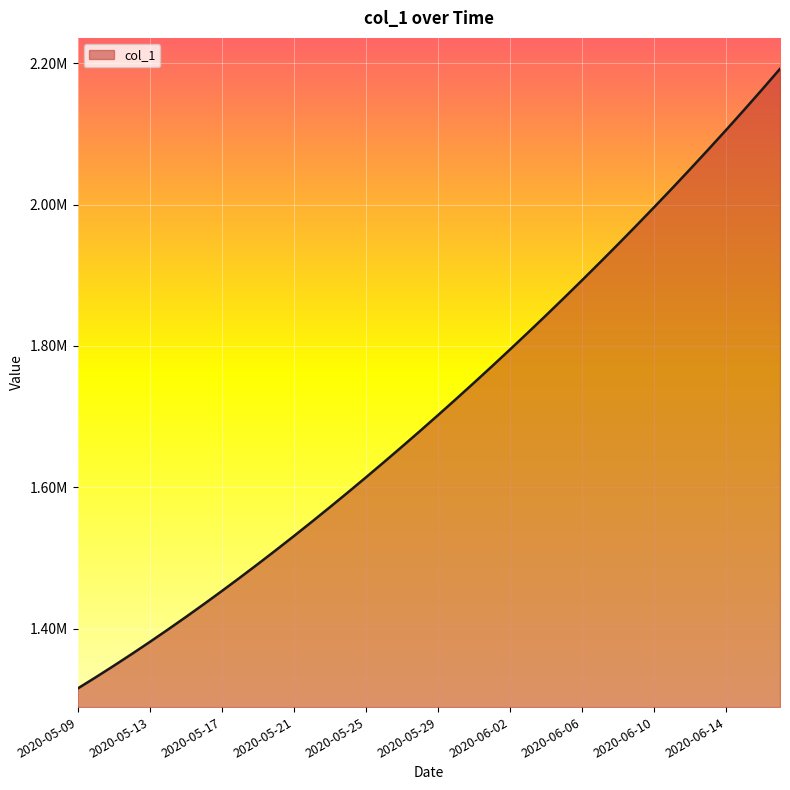

Is this an area chart (filled region under the line)?

Yes